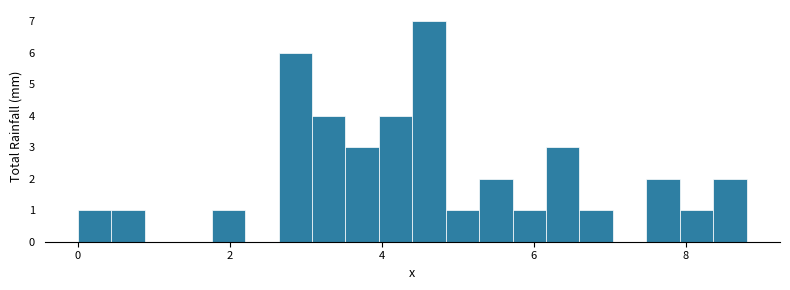

Read against the x-axis, roughly where is the centre of the tallest bar?

4.6